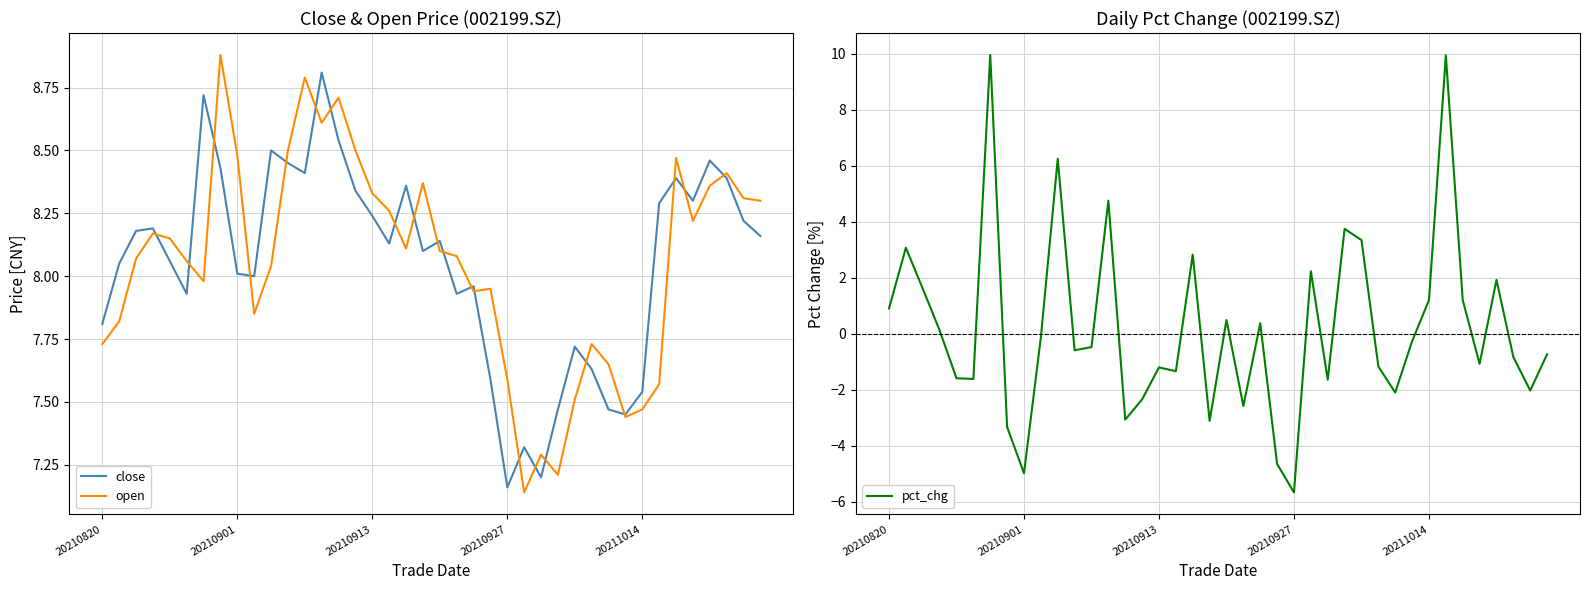

Is it true that close equals 8.5 at 36?

True